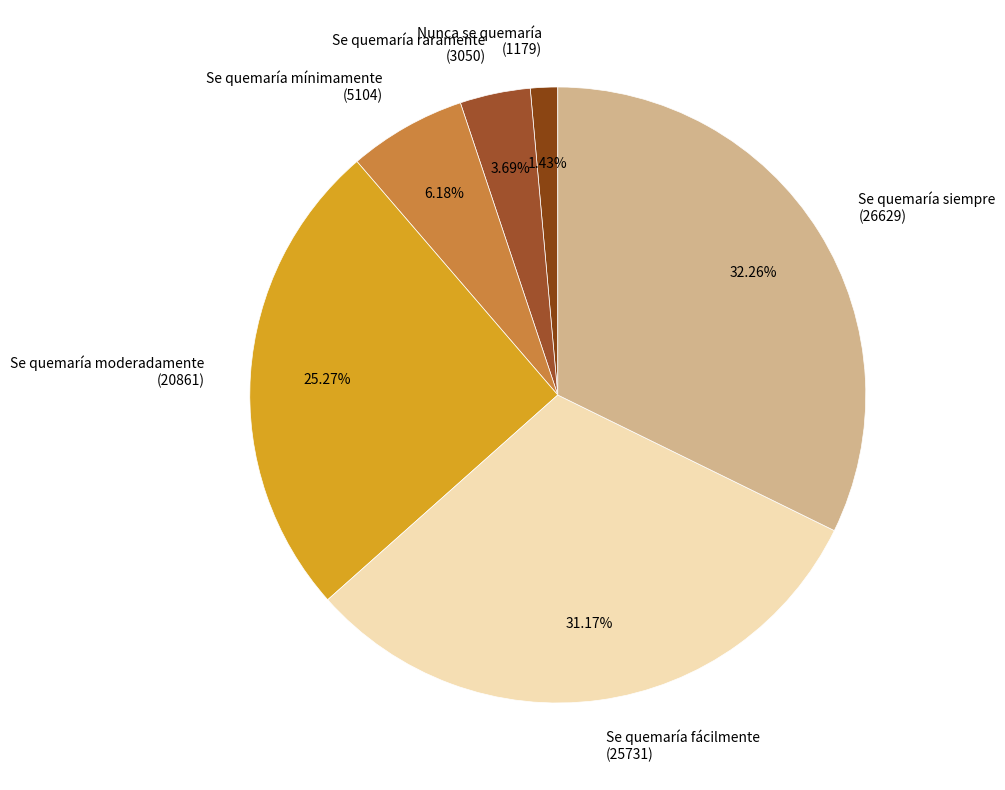

Approximately how many times larger is the value at Se quemaría siempre (26629) compared to Nunca se quemaría (1179)?

22.6